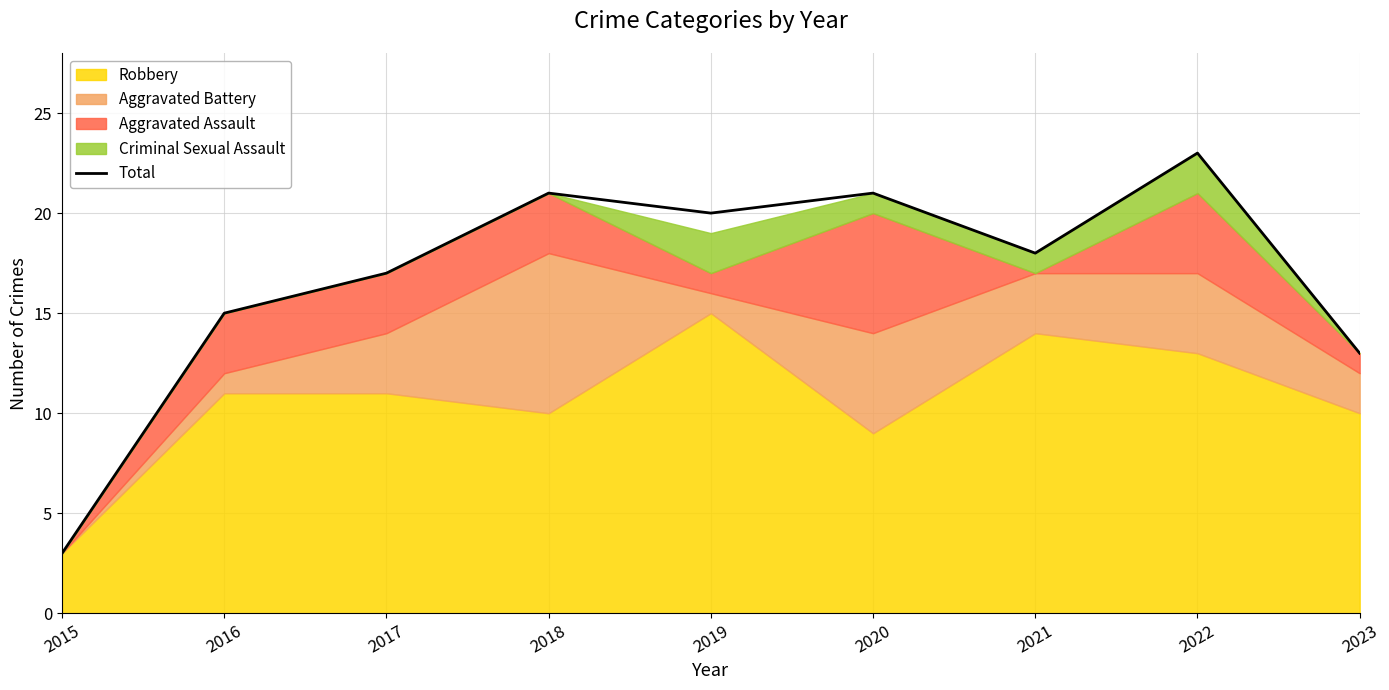

Where is the data nearest to the value 13?

2023